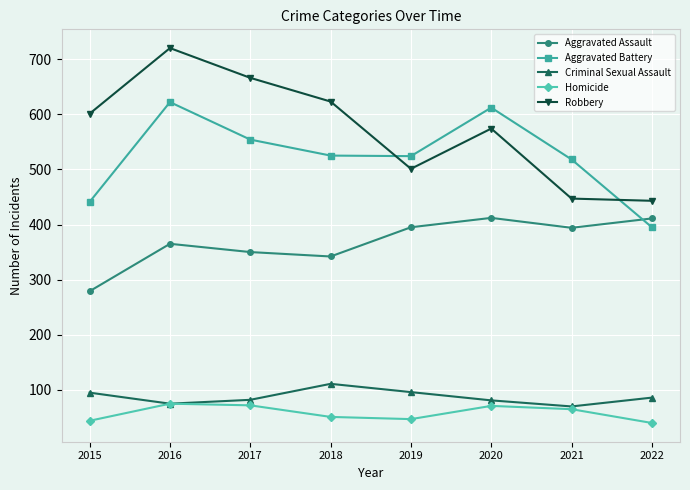

Count the number of data series in this chart.

5